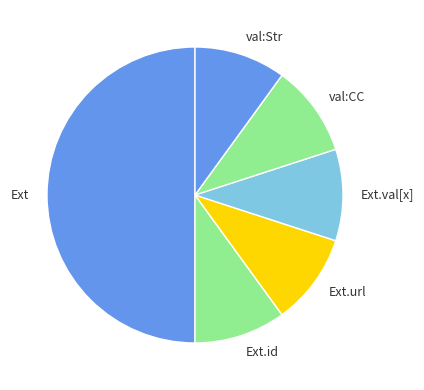

How many segments does this pie chart have?

6